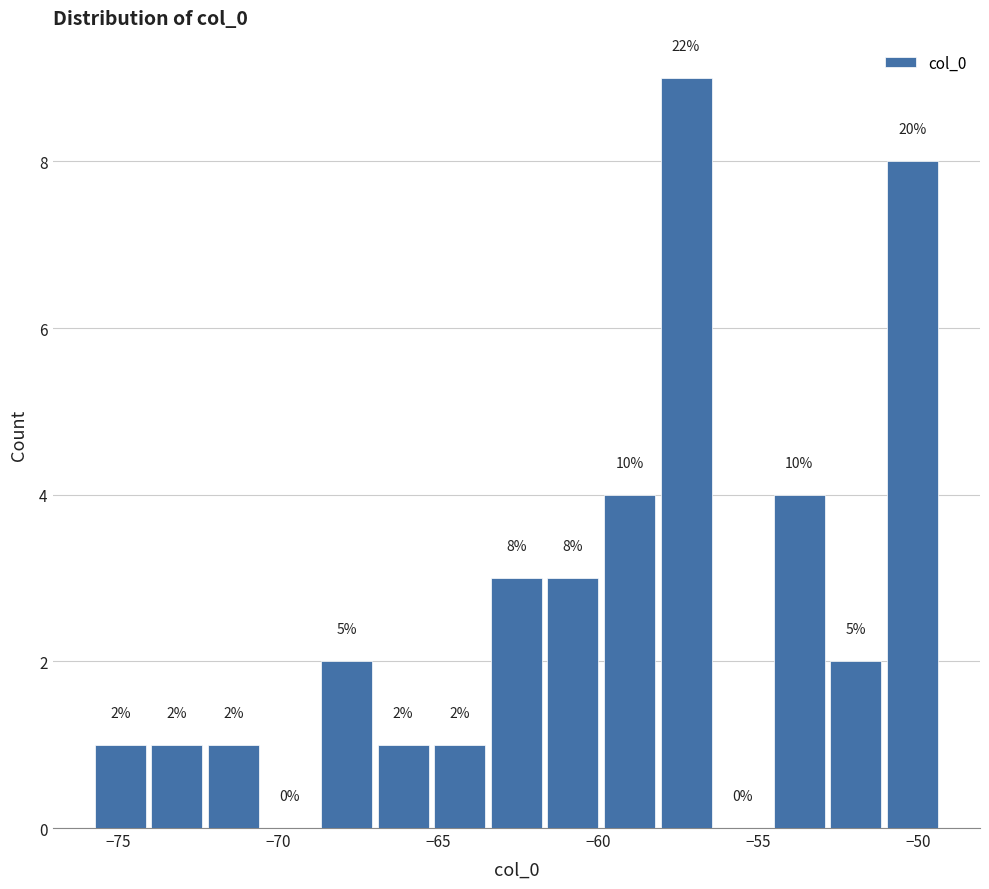

Around what value on the x-axis is the tallest bar? Give the approximate position of its centre, as read against the axis.

-57.5